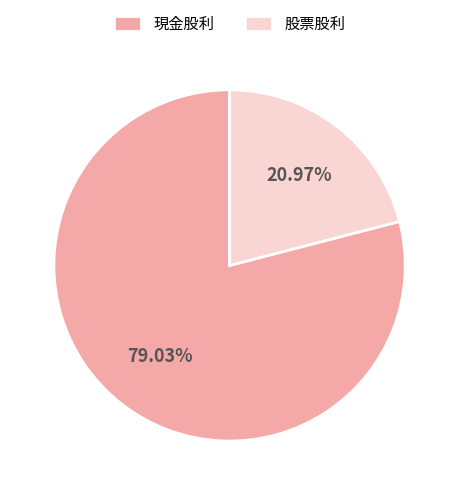

What is the smallest slice in the pie chart?

股票股利